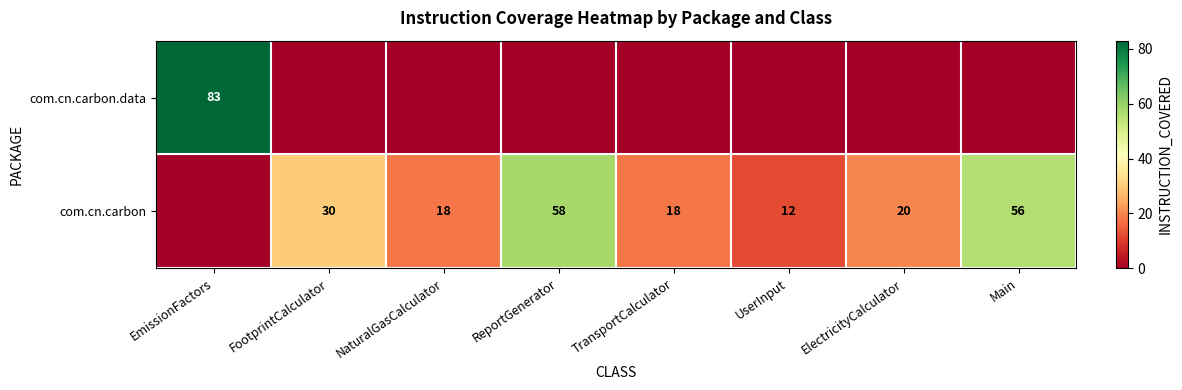

What is the difference between the com.cn.carbon values at FootprintCalculator and TransportCalculator?

12